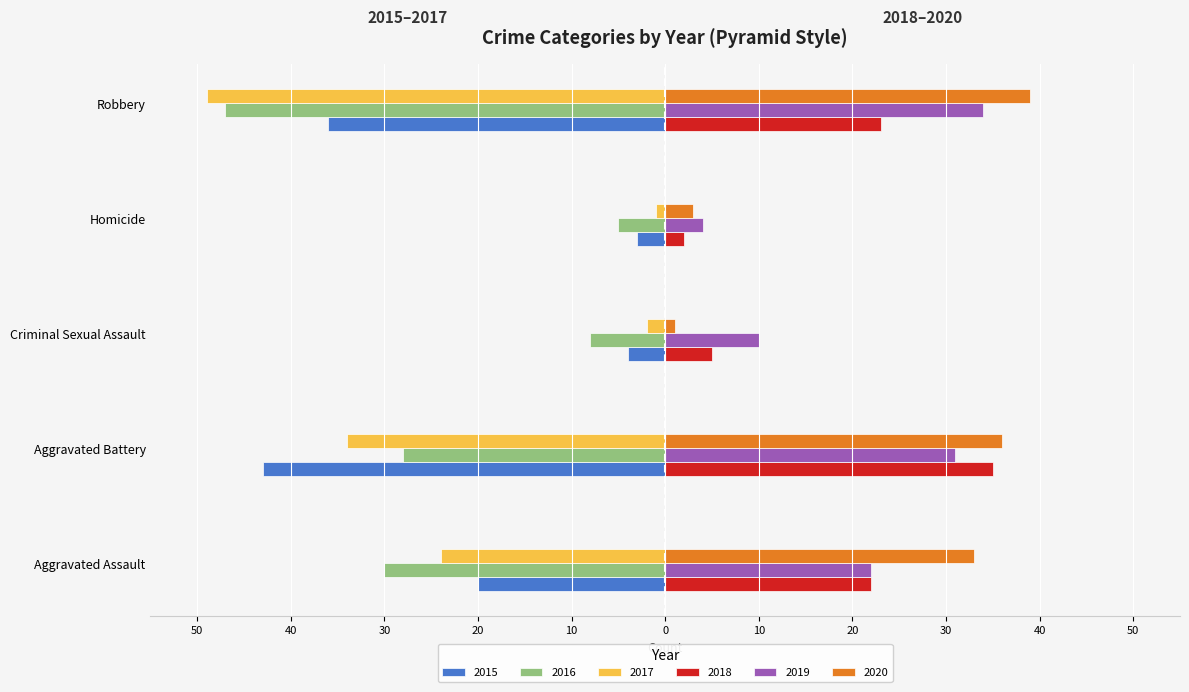

What is the label of the 5th bar from the left?

Robbery